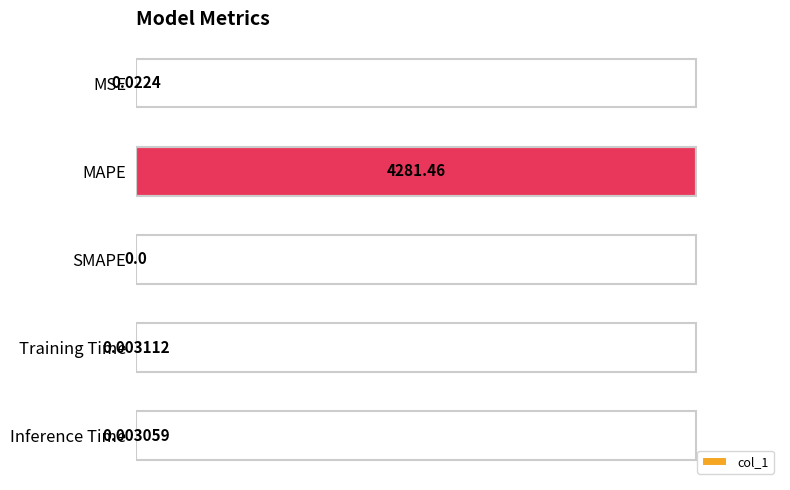

Between MSE and SMAPE, which is larger?

MSE